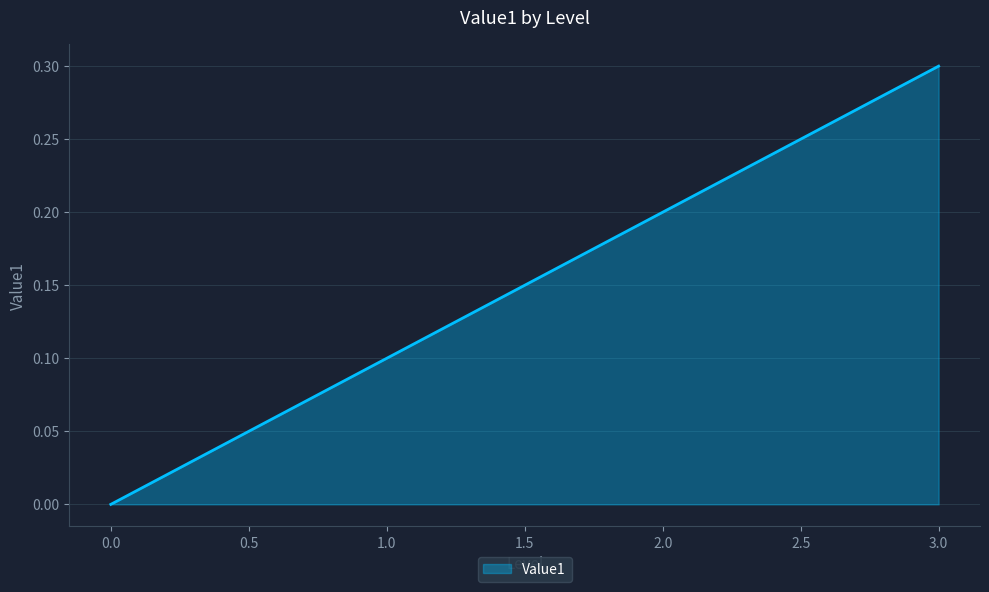

Which has a higher value, 3.0 or 0.0?

3.0